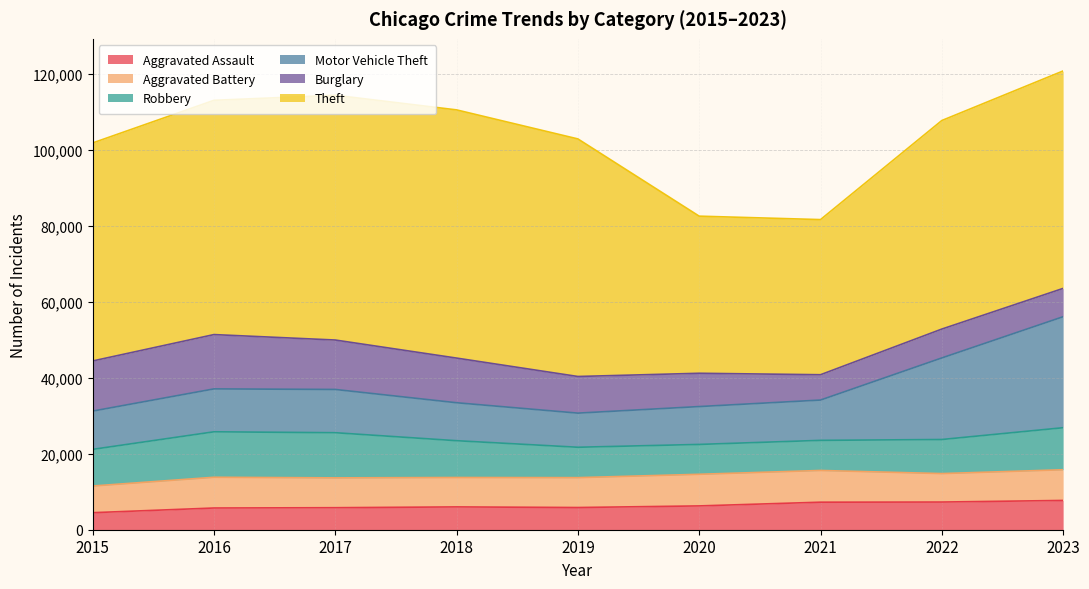

How many categories are shown in the chart?

9